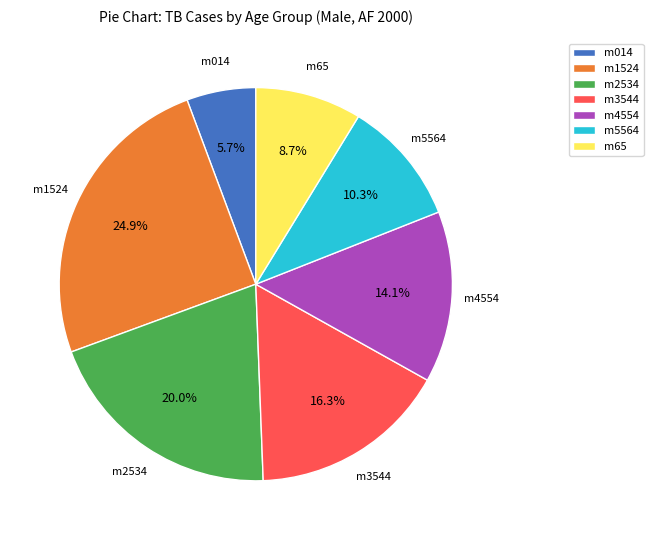

What is the smallest slice in the pie chart?

m014